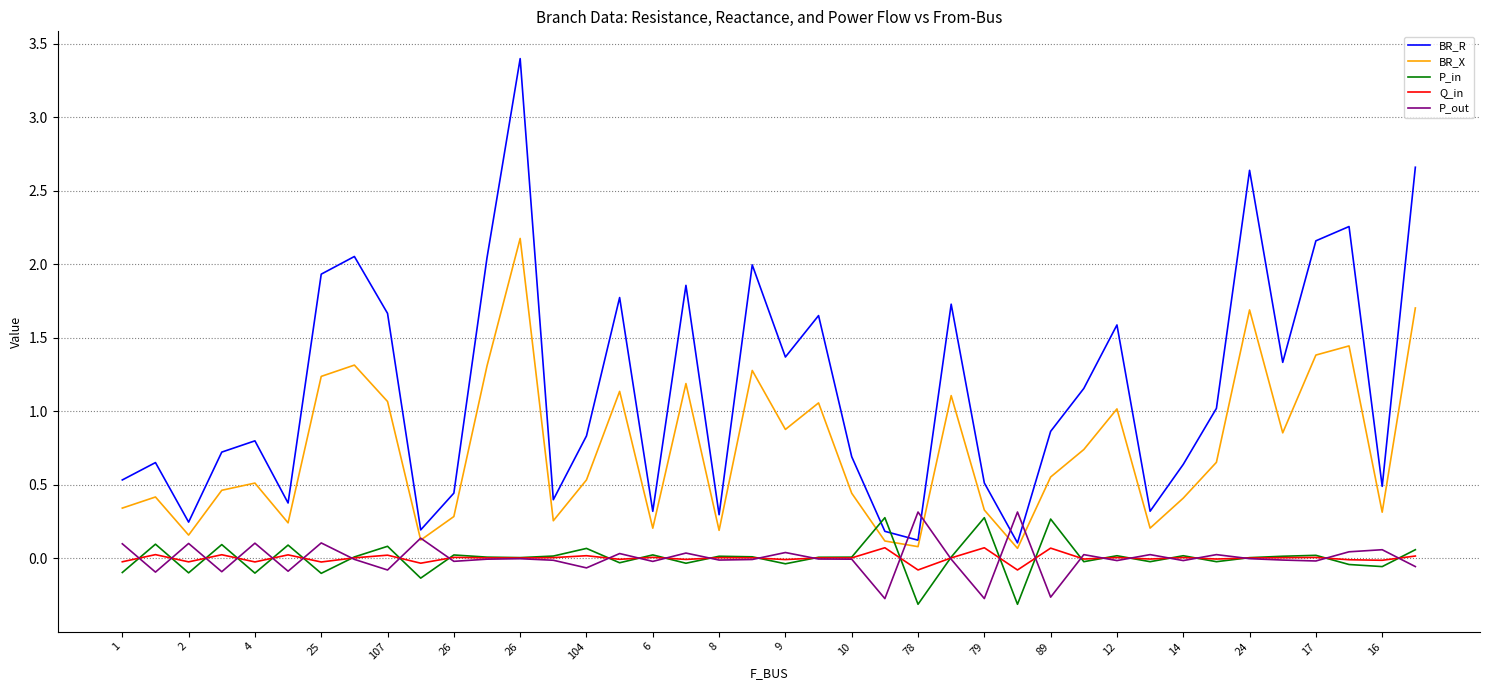

Which series has the largest range (max minus min)?

BR_R